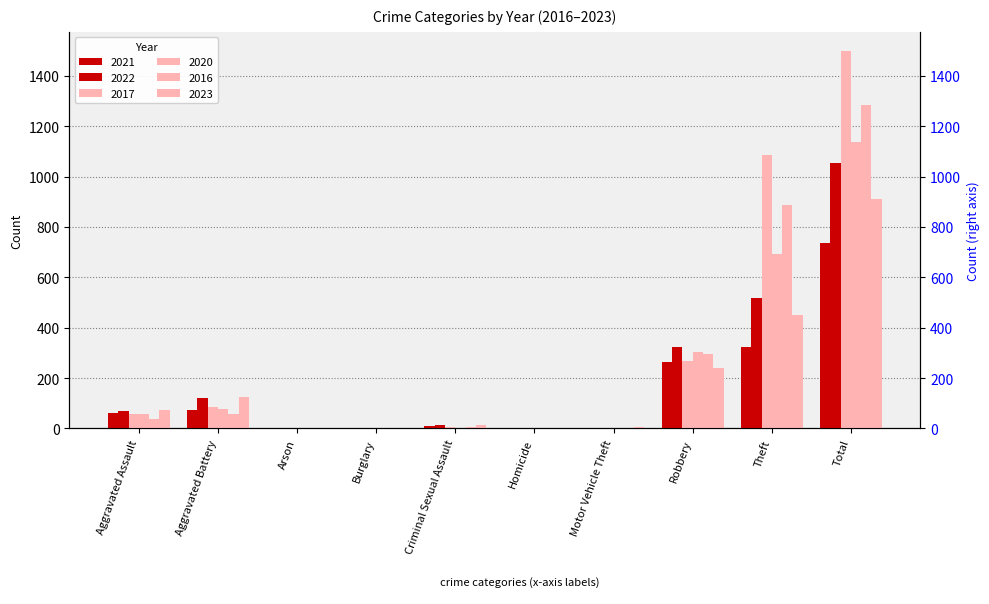

Which category has the lowest value in the 2016 series?

Arson